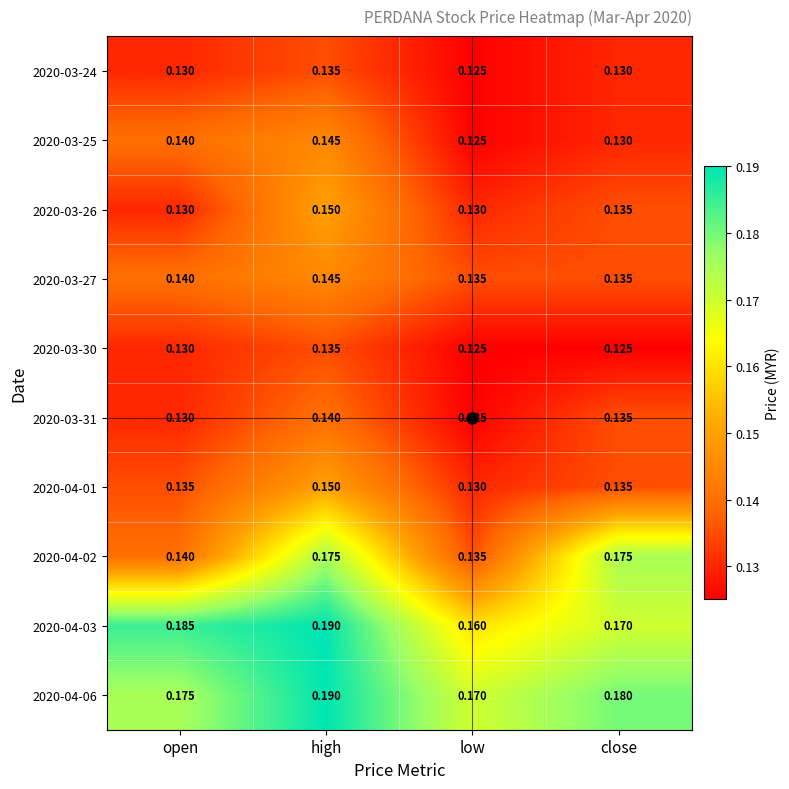

Between open and high, which series saw the biggest shift?

2020-04-02